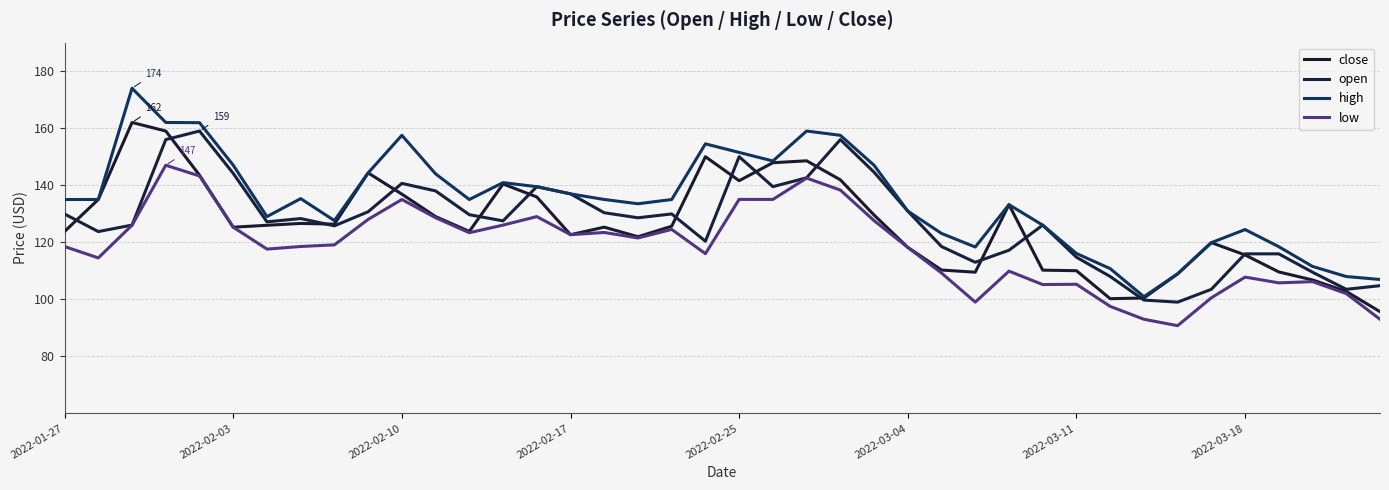

How many lines are shown in the chart?

4